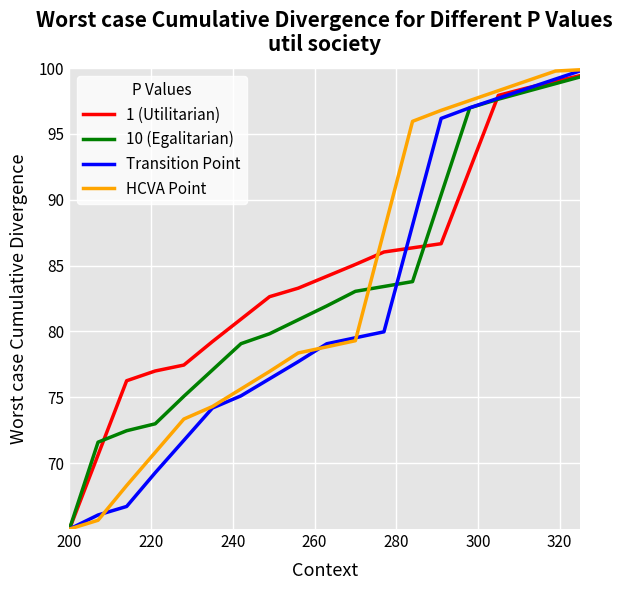

What is the smallest value displayed?

65.0